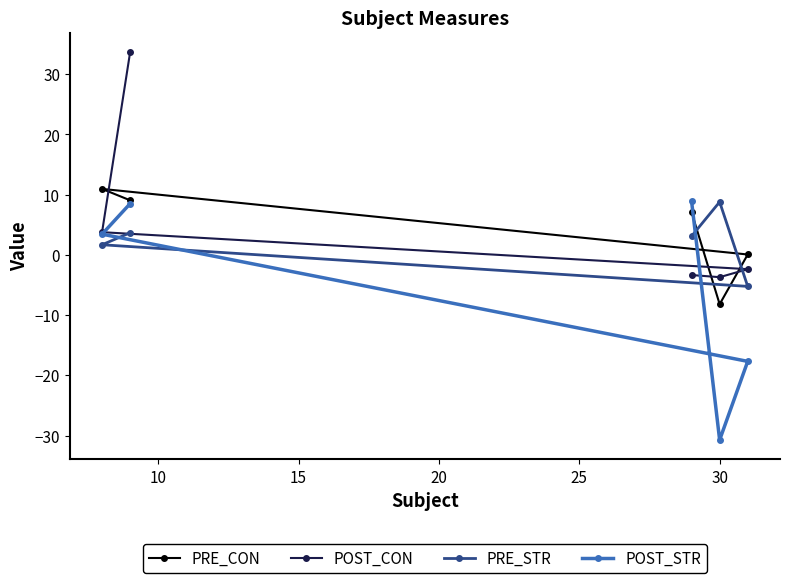

How many values in POST_CON are below zero?

3